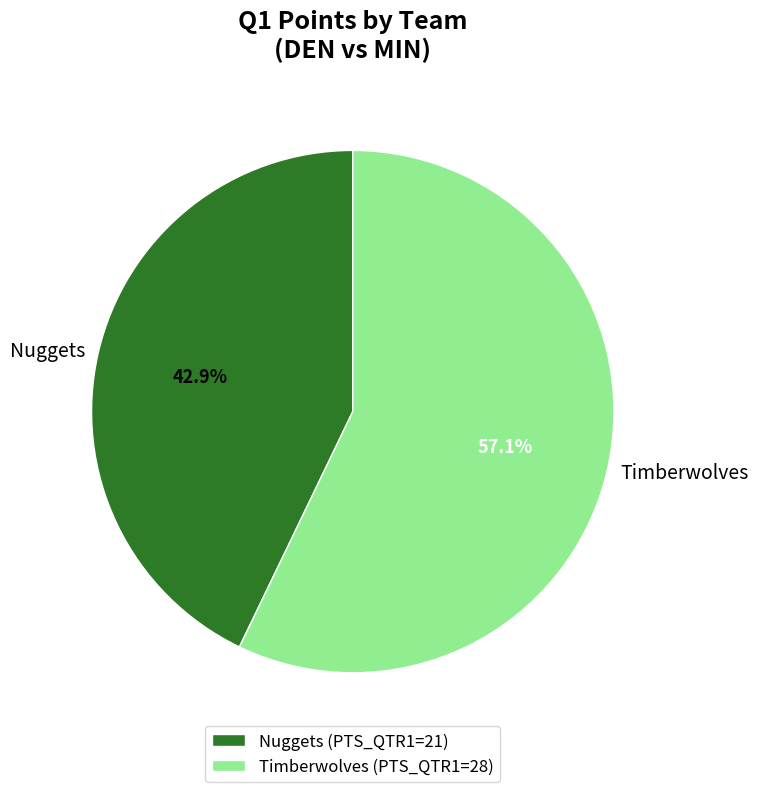

What is the smallest slice in the pie chart?

Nuggets